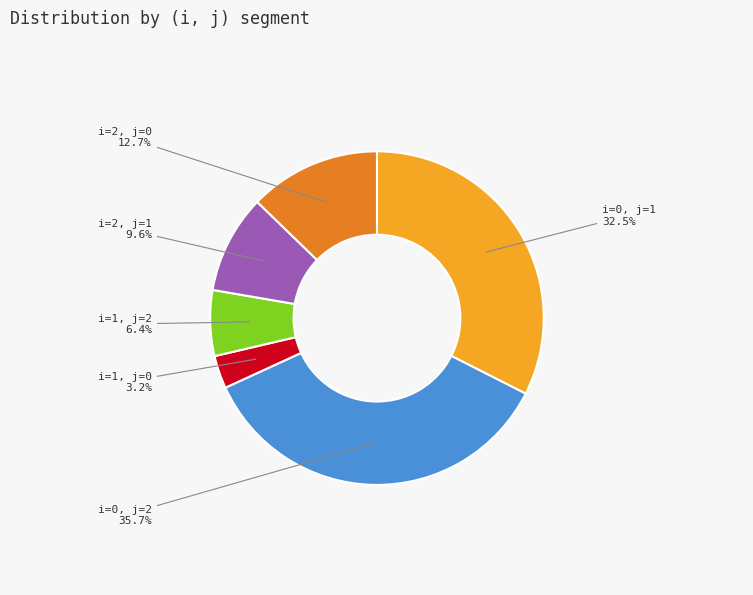

Is it true that i=0, j=2 is 36% of the pie?

True